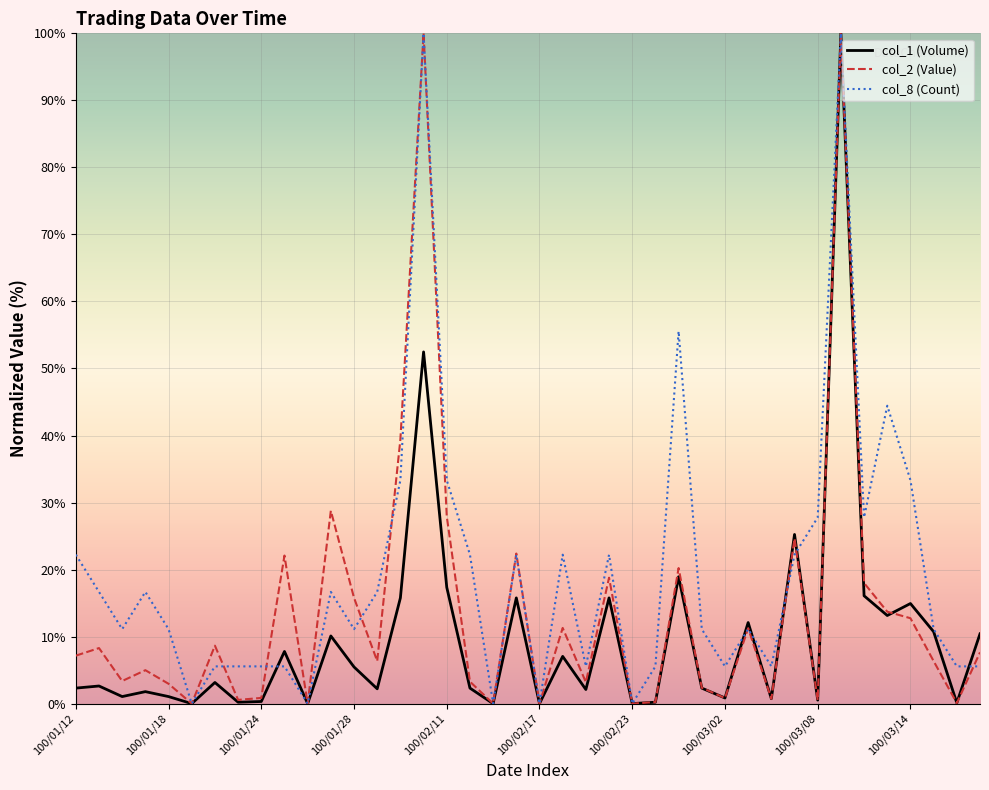

Rank the series by their average value, from highest to lowest.

col_8 (Count), col_2 (Value), col_1 (Volume)